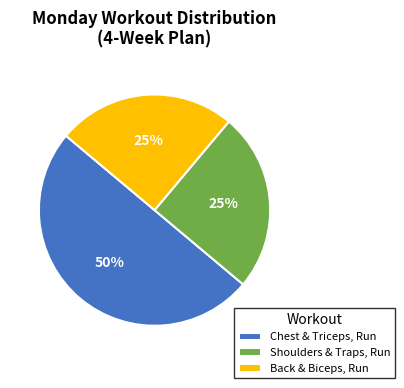

Count the number of slices in the pie.

3